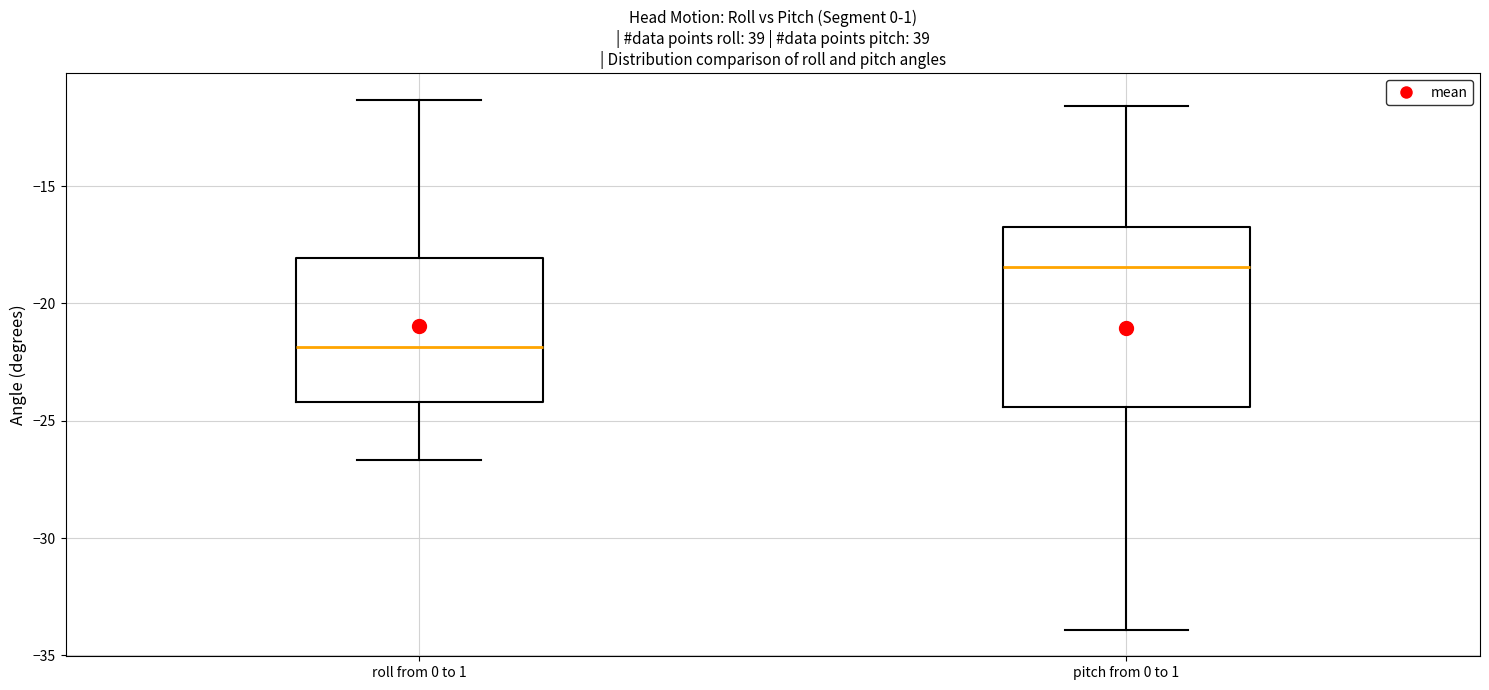

Reading left to right, read every box against the y-axis: the position of its median line, the range the box covers, and the ends of its whiskers. The values are not printed on the chart, so give them approximately, as read against the axis.

roll from 0 to 1: median -22.0, box -24.0 to -18.0, whiskers -26.5 to -11.5
pitch from 0 to 1: median -18.5, box -24.5 to -16.5, whiskers -34.0 to -11.5